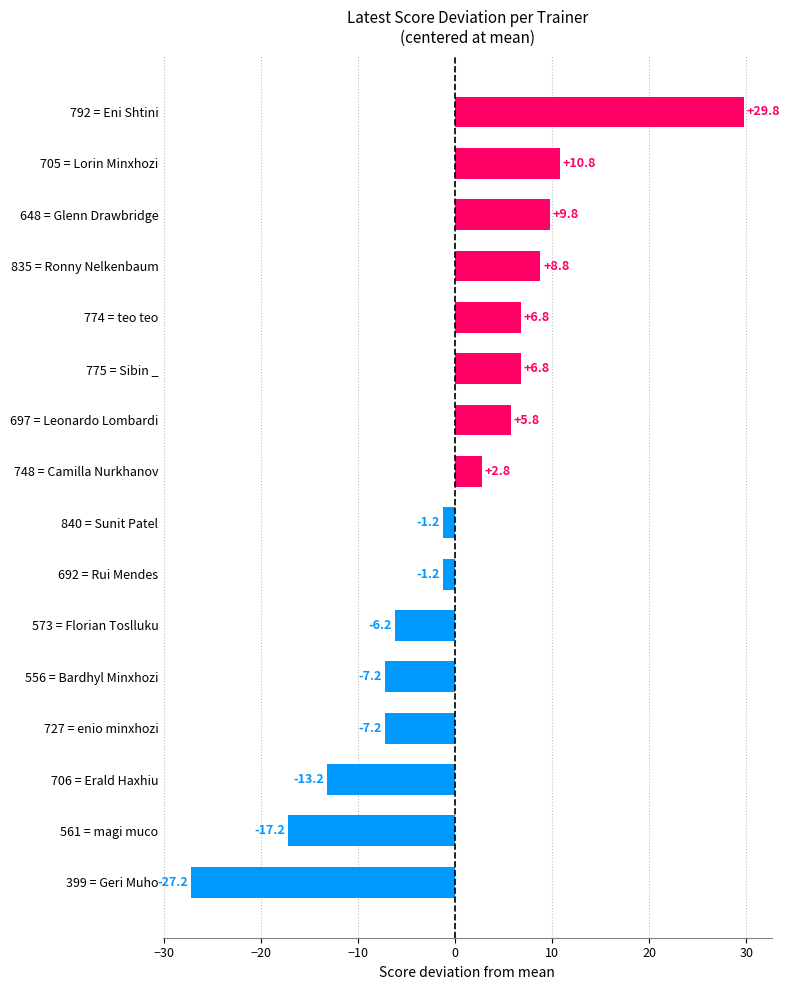

Between 648 = Glenn Drawbridge and 706 = Erald Haxhiu, which is larger?

648 = Glenn Drawbridge